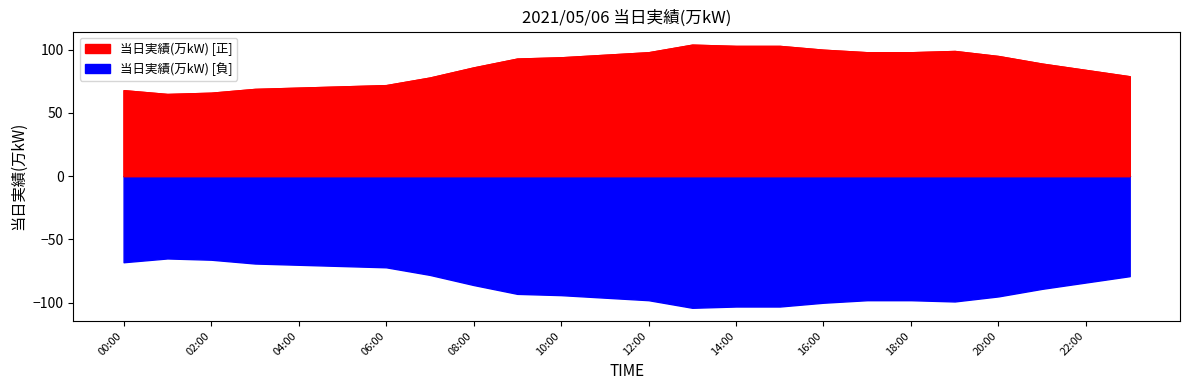

What is the label of the 3rd point from the left?

02:00